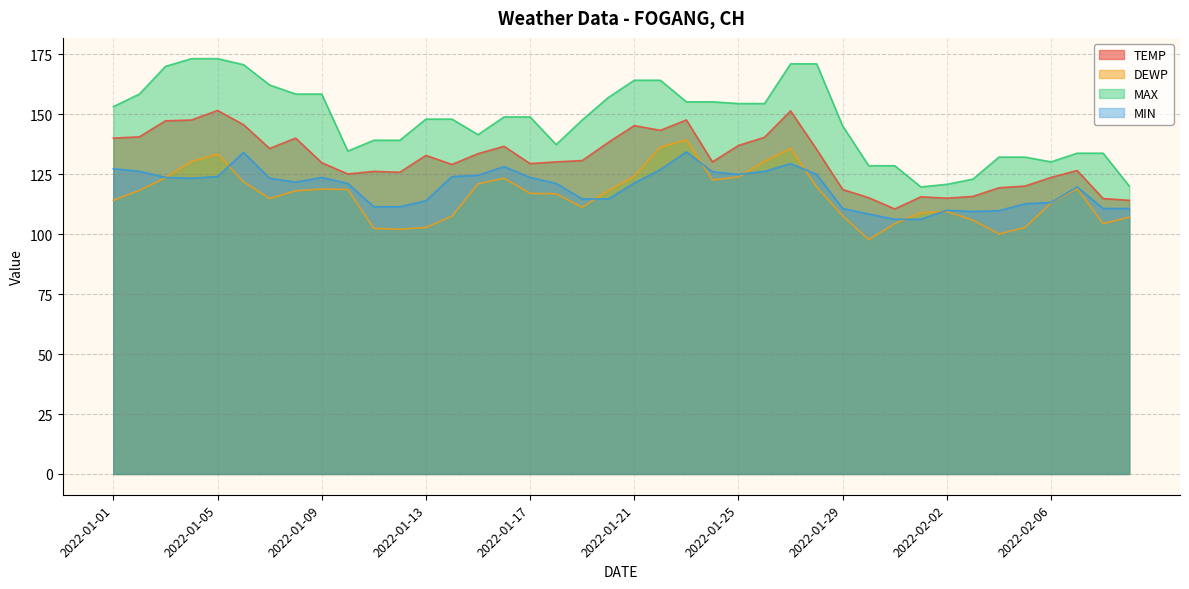

At how many categories does at least one series exceed 146?

23